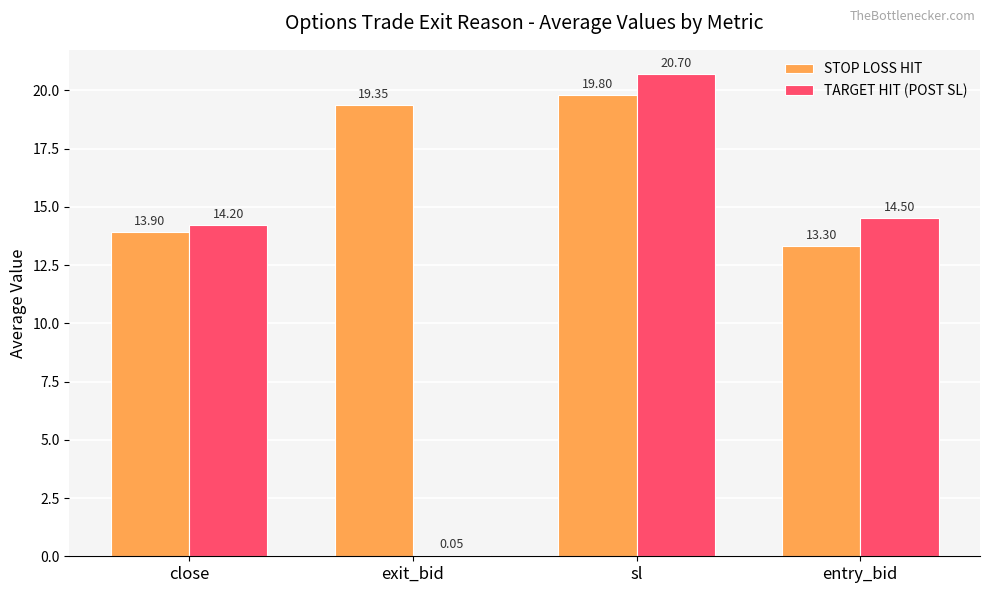

What is the maximum value for STOP LOSS HIT?

19.8